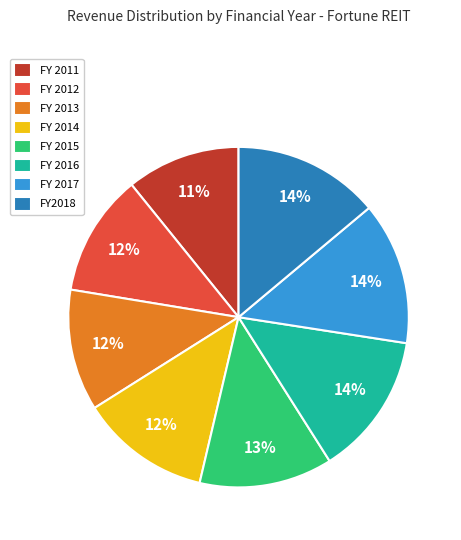

What is the smallest slice in the pie chart?

FY 2011